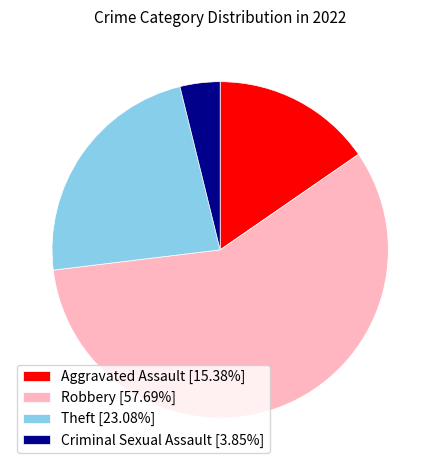

Rank the categories by value from highest to lowest.

Robbery, Theft, Aggravated Assault, Criminal Sexual Assault